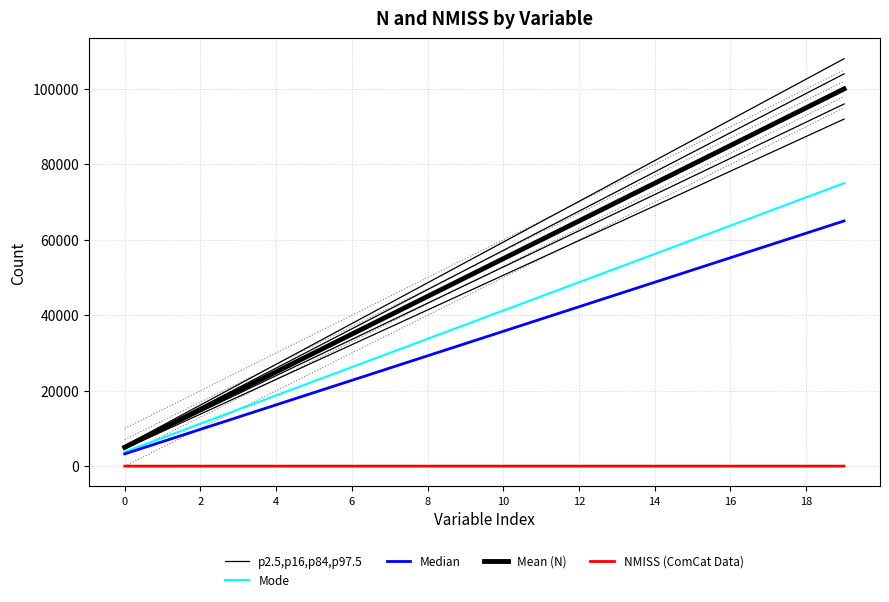

True or false: Mean (N) and p2.5,p16,p84,p97.5 intersect in this chart.

False